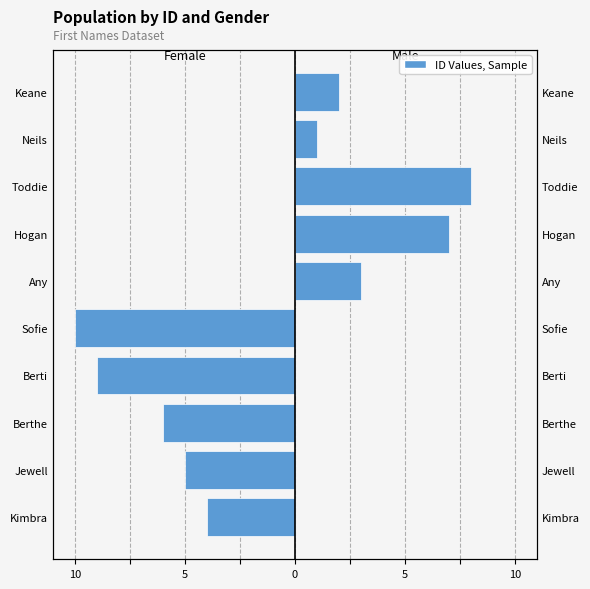

The value of Female at Kimbra is -4. True or false?

True